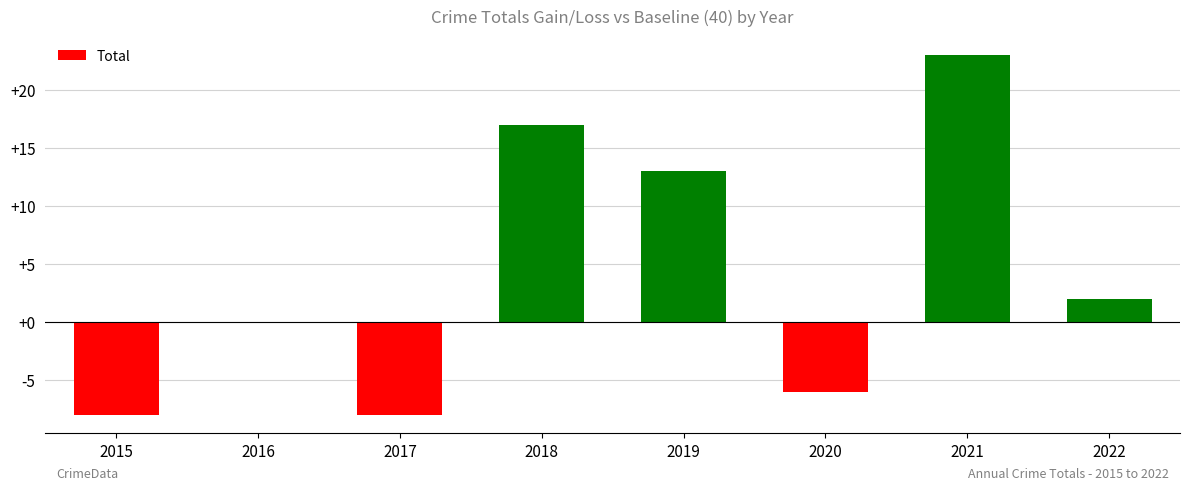

Reading right to left, transcribe all the data shown in this chart.

2022=2	2021=23	2020=-6	2019=13	2018=17	2017=-8	2016=0	2015=-8